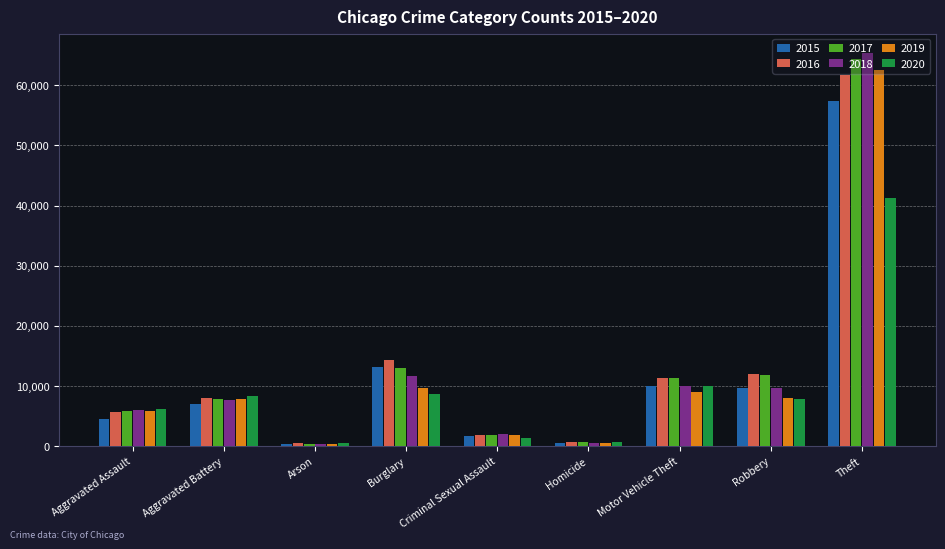

Is the value of 2018 at Arson greater than the value of 2019 at Aggravated Battery?

No